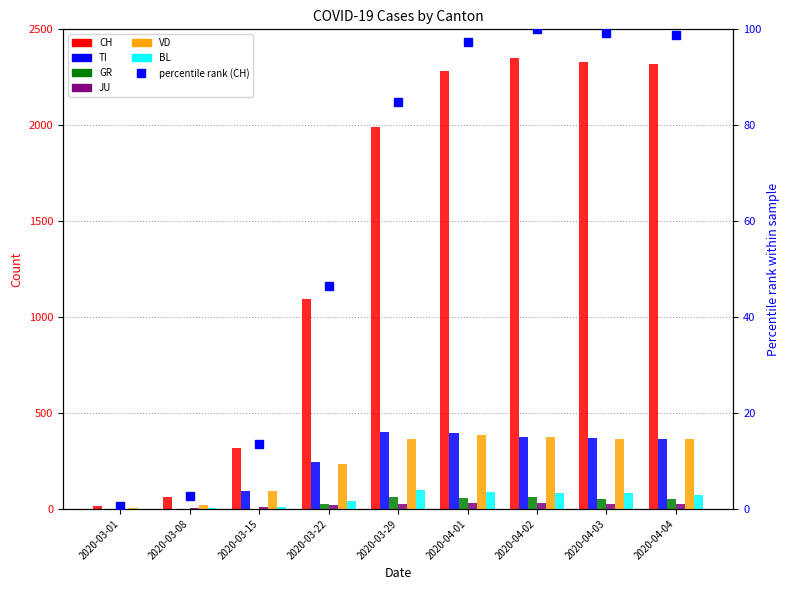

What is the label of the 7th bar from the left?

2020-04-02